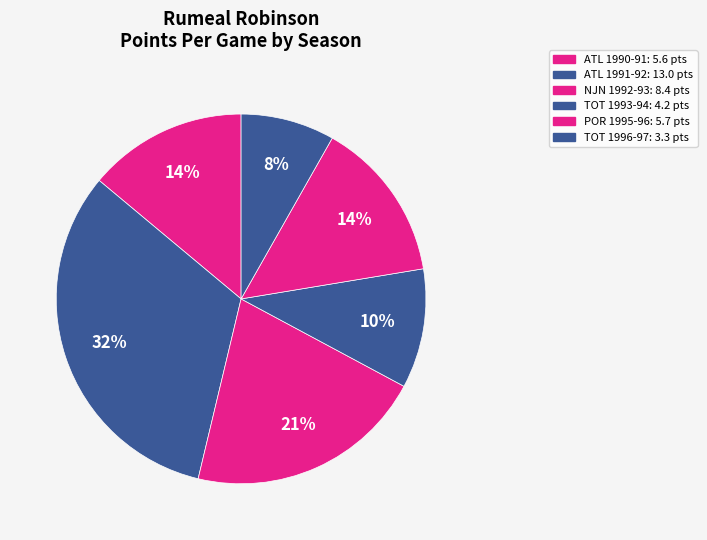

To the nearest percent, what is the combined percentage of ATL 1990-91 and POR 1995-96?

28%